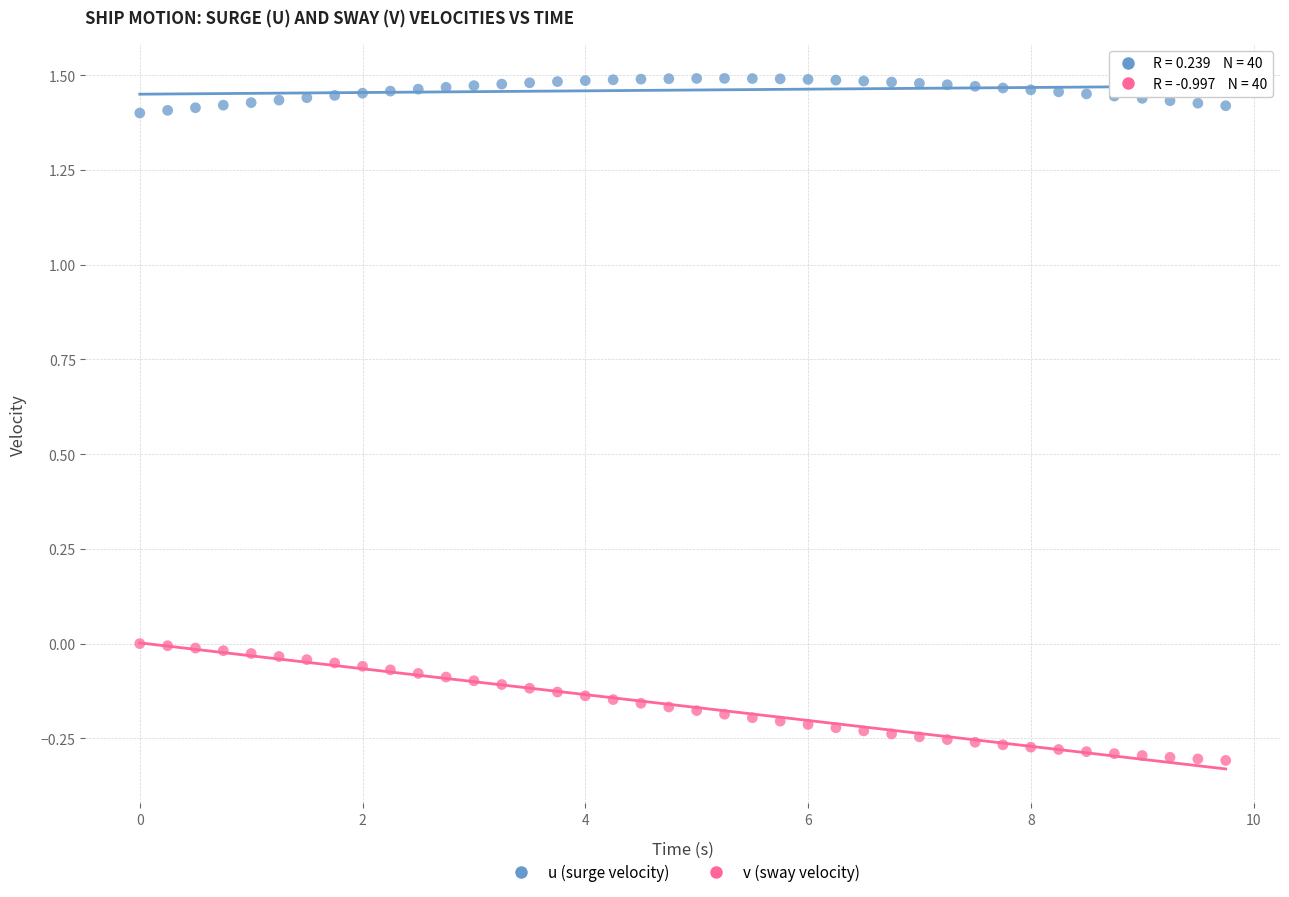

Which series reaches the maximum Y coordinate?

u (surge velocity)